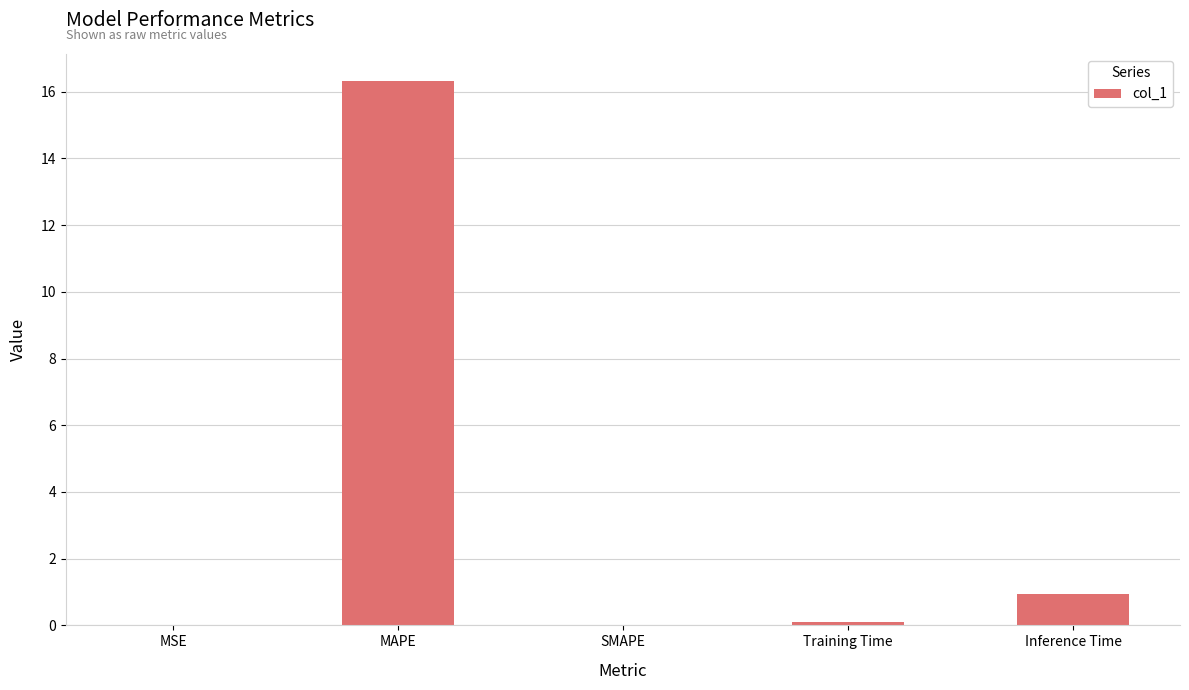

True or false: the data shows 0.0 at MSE.

True